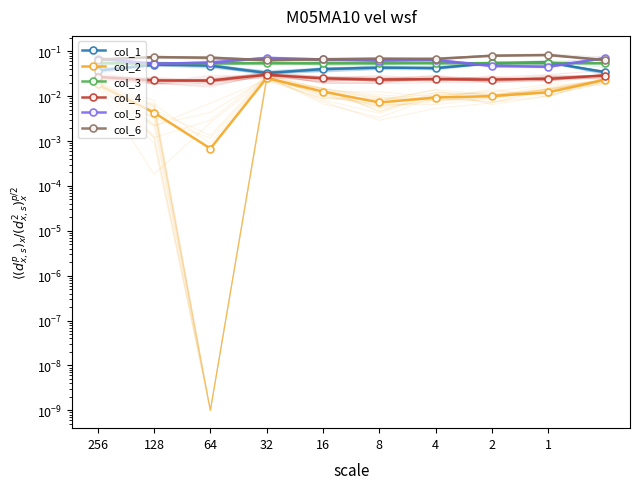

Rank the series by their maximum value, from highest to lowest.

col_6, col_5, col_1, col_3, col_4, col_2